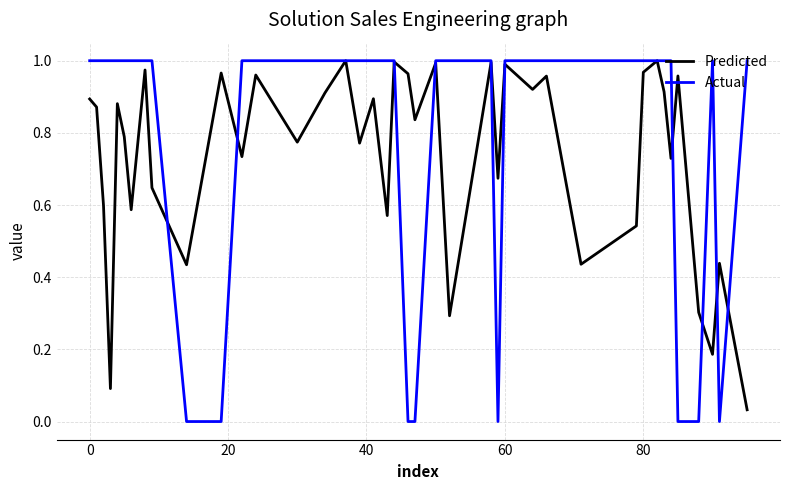

Which series has the largest range (max minus min)?

Actual